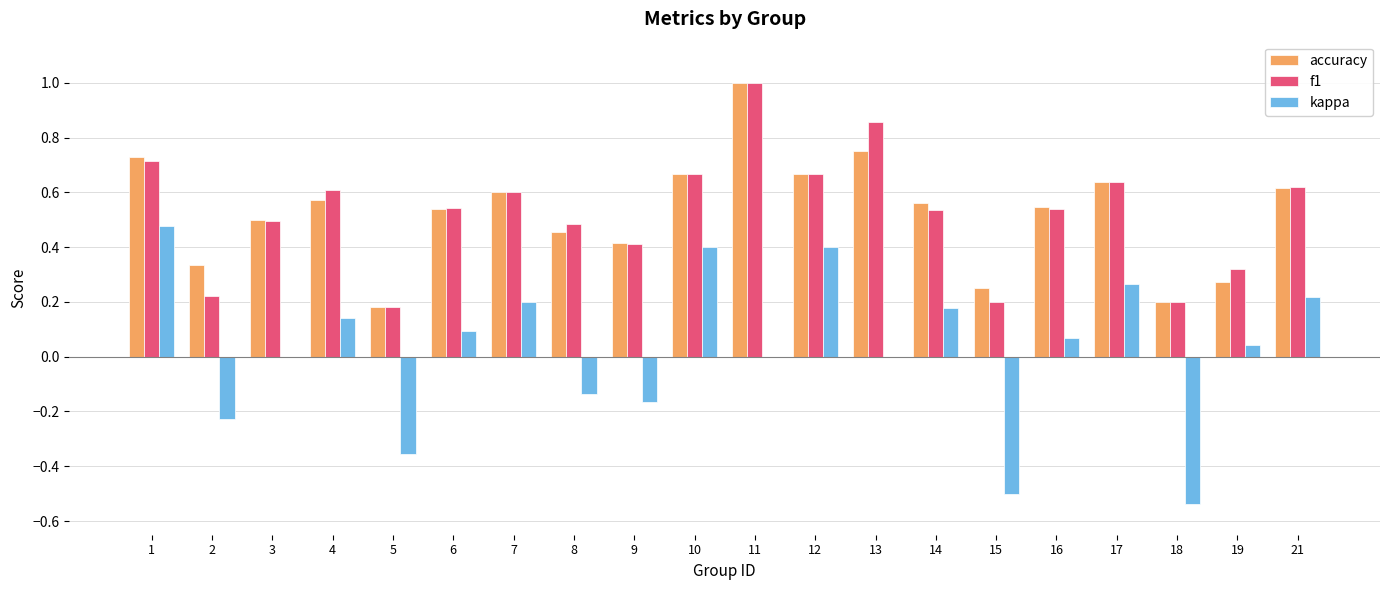

Which series has the largest range (max minus min)?

kappa